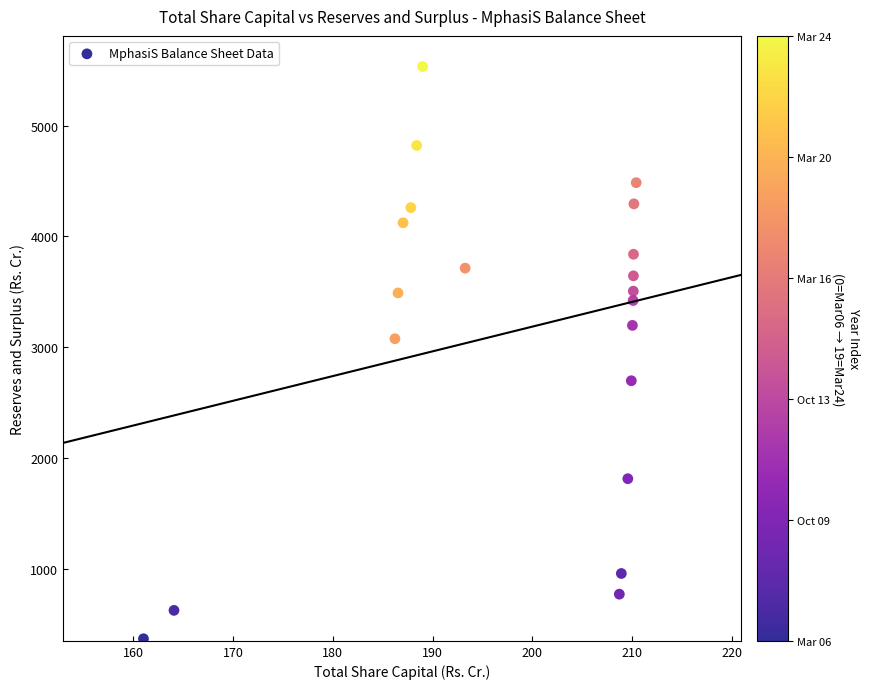

What Y value in the scatter plot is closest to 2951?

3077.4